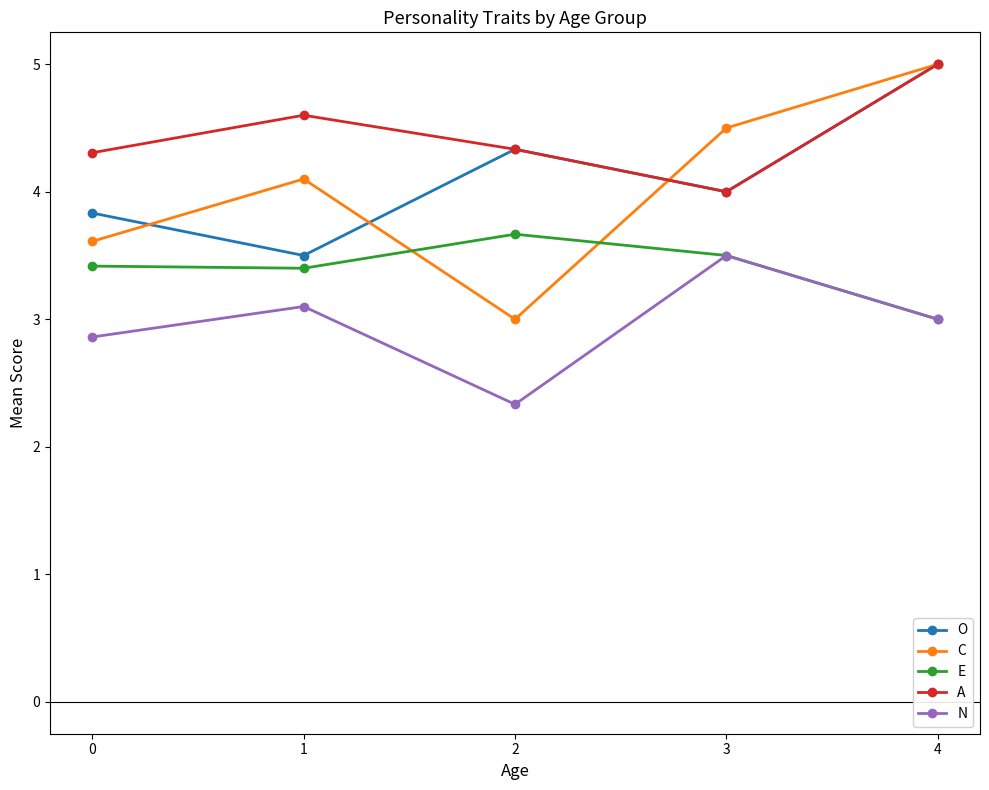

How many lines are shown in the chart?

5